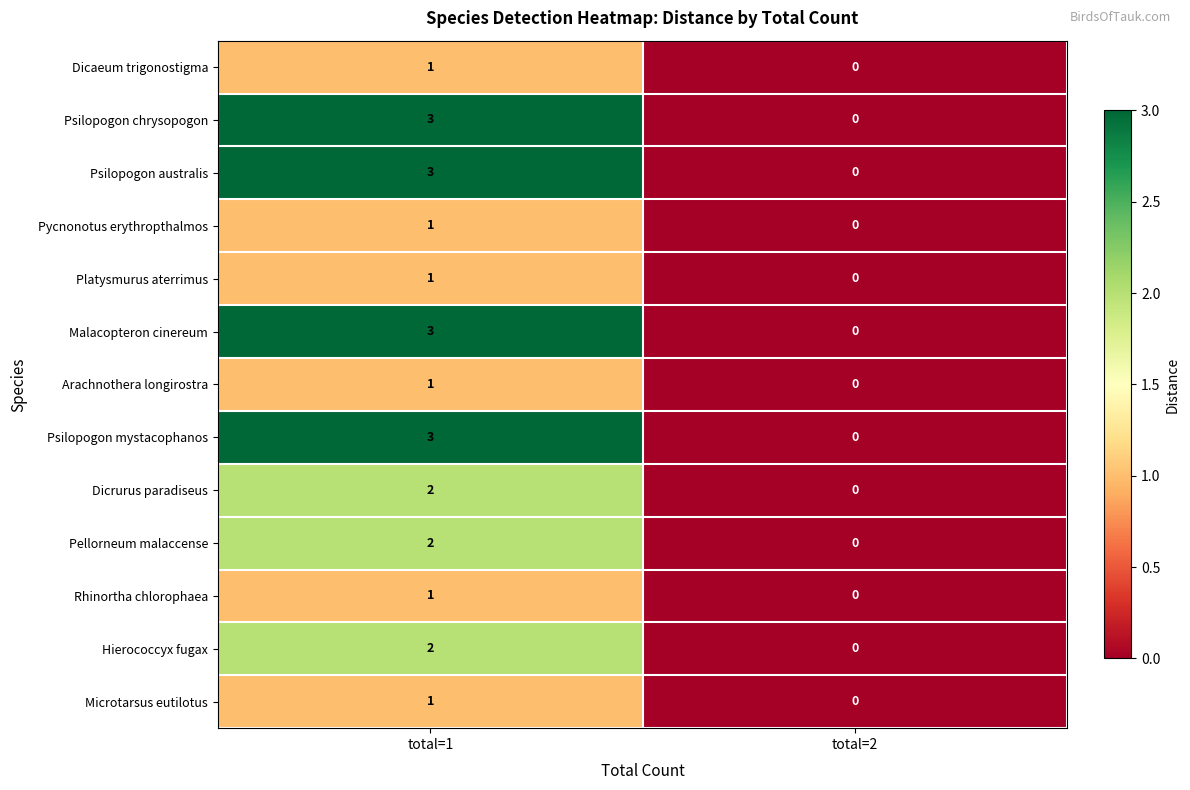

Where is Malacopteron cinereum nearest to the value 1?

total=2